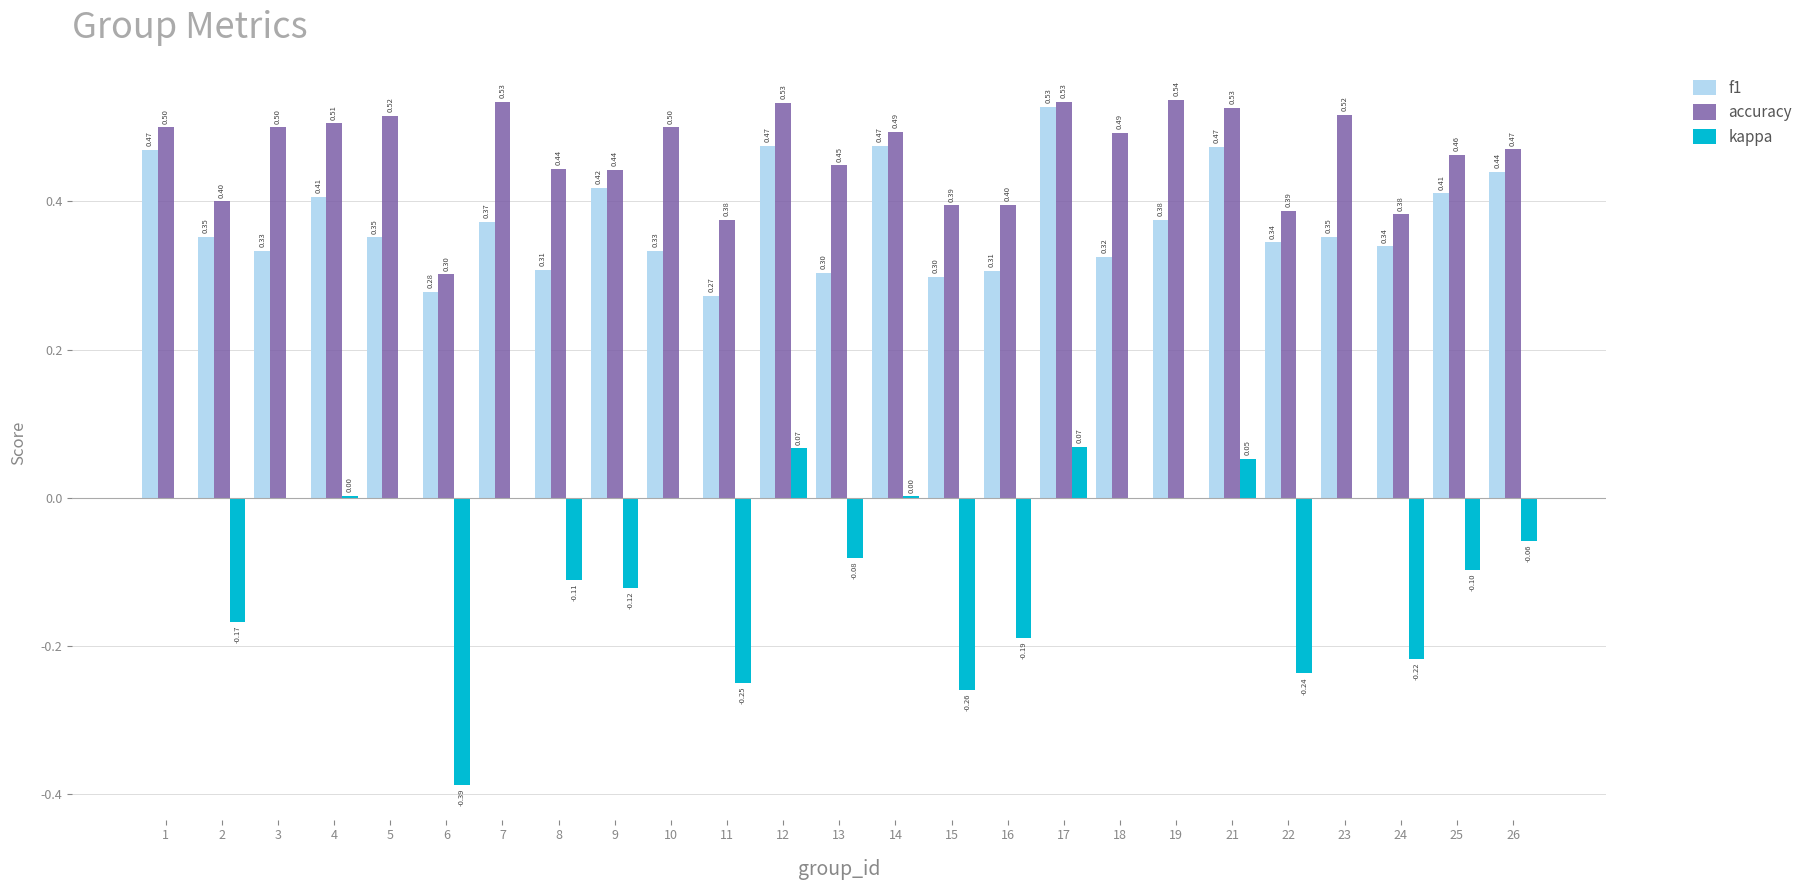

What is the maximum value shown in the chart?

0.5